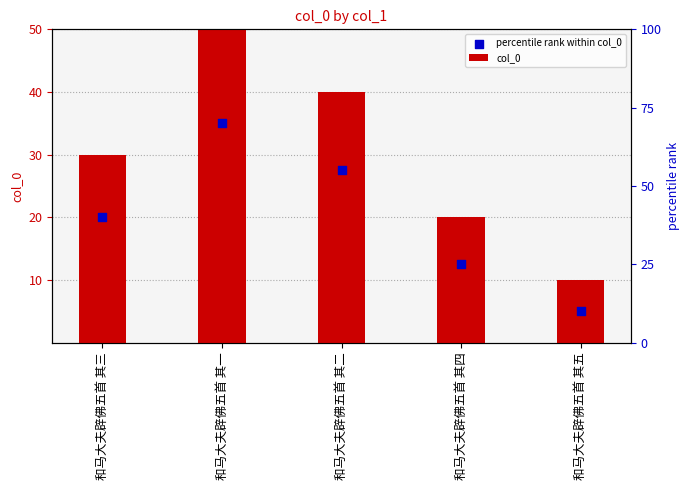

Which series has the widest spread of Y values?

col_0